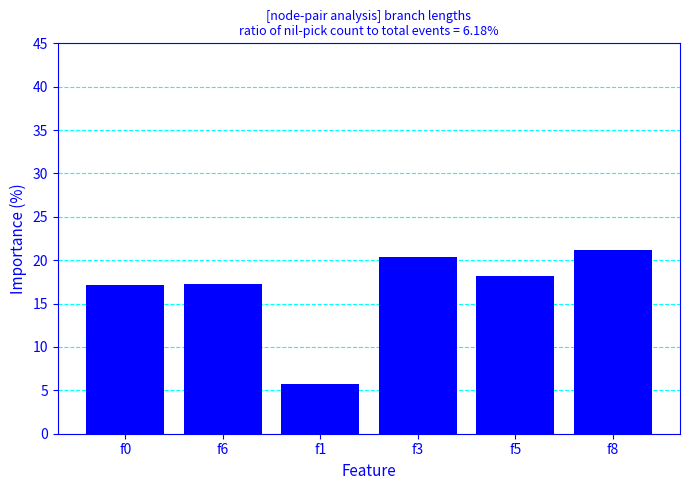

What value does the data have at f1?

5.7